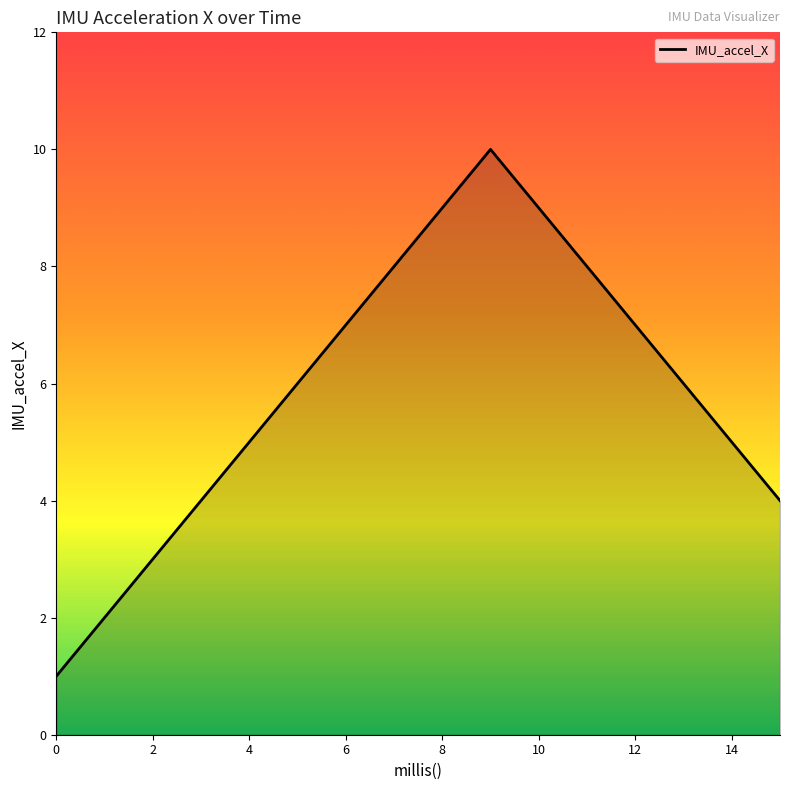

Reading right to left, what are all the values shown in this chart?

4	5	6	7	8	9	10	9	8	7	6	5	4	3	2	1